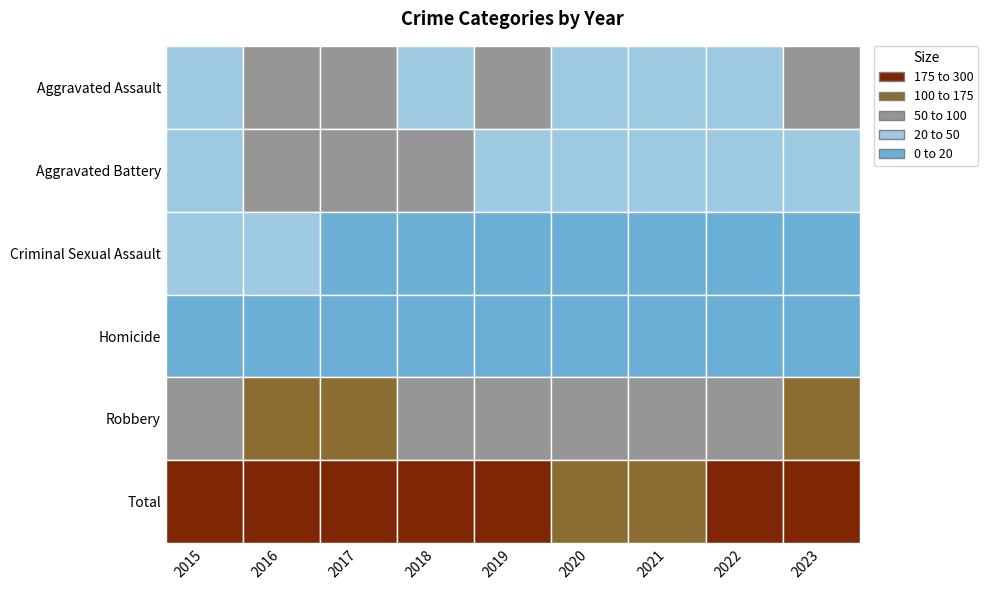

At which label does Robbery reach its minimum?

2021